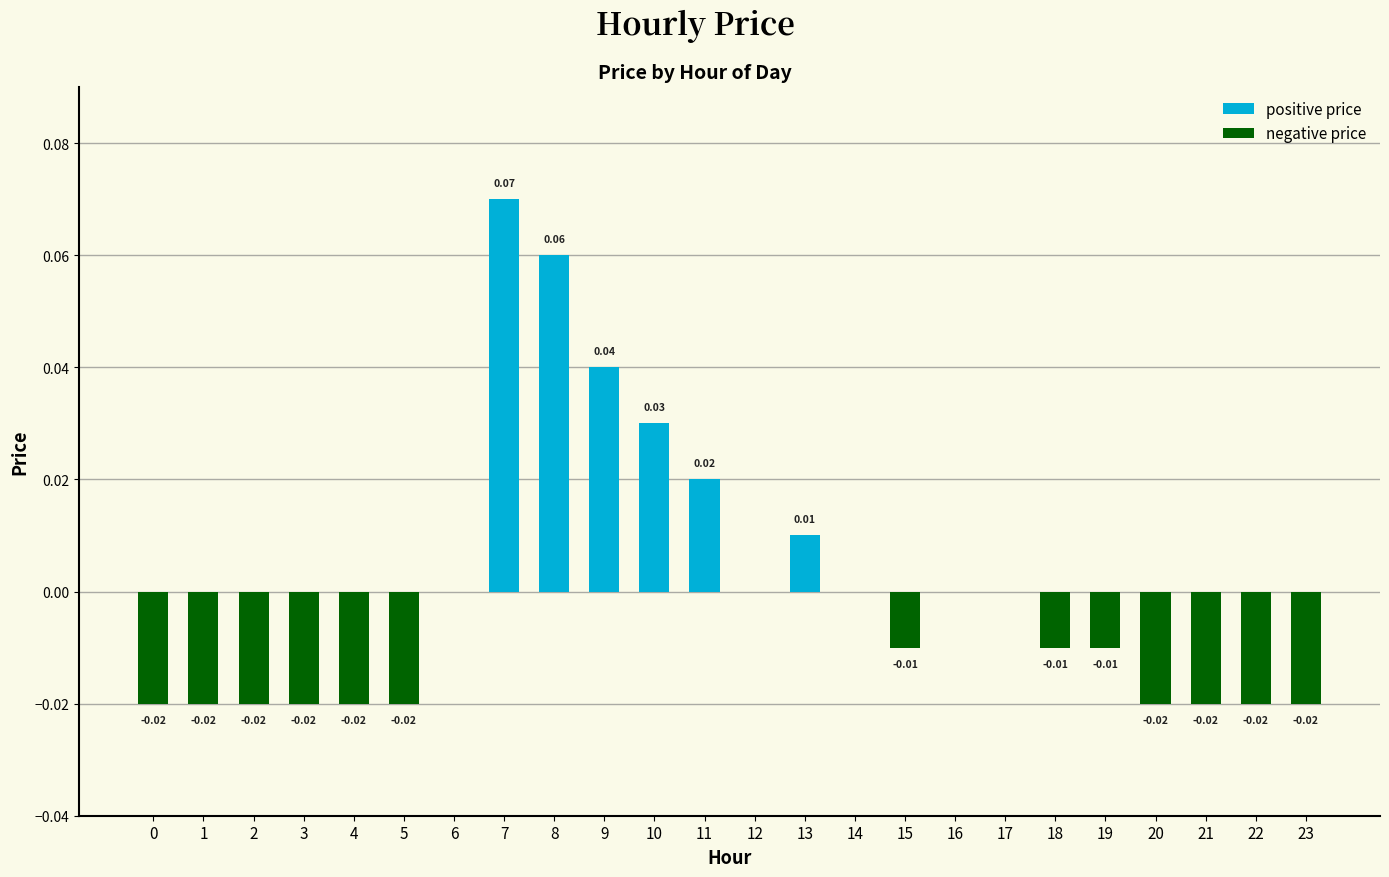

Reading left to right, what are all the values shown in this chart?

positive price: 0=0.0	1=0.0	2=0.0	3=0.0	4=0.0	5=0.0	6=0.0	7=0.1	8=0.1	9=0.0	10=0.0	11=0.0	12=0.0	13=0.0	14=0.0	15=0.0	16=0.0	17=0.0	18=0.0	19=0.0	20=0.0	21=0.0	22=0.0	23=0.0
negative price: 0=-0.0	1=-0.0	2=-0.0	3=-0.0	4=-0.0	5=-0.0	6=0.0	7=0.0	8=0.0	9=0.0	10=0.0	11=0.0	12=0.0	13=0.0	14=0.0	15=-0.0	16=0.0	17=0.0	18=-0.0	19=-0.0	20=-0.0	21=-0.0	22=-0.0	23=-0.0